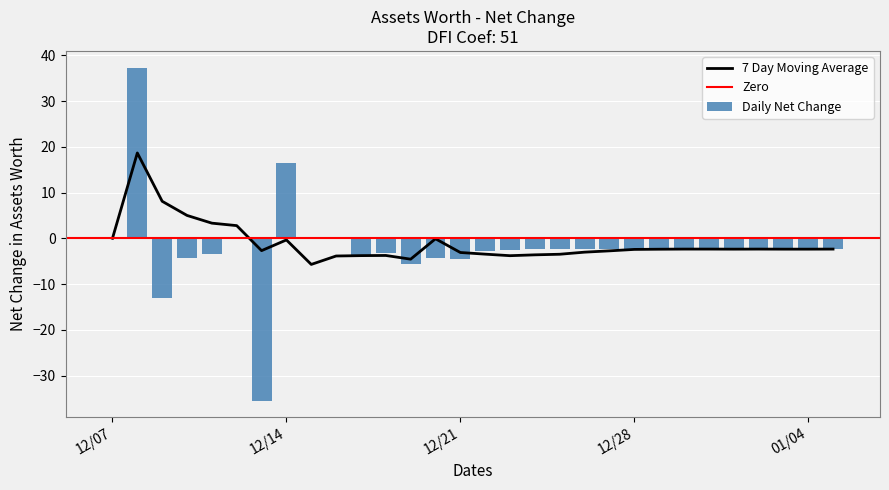

What is the maximum value for 7 Day Moving Average?

18.7